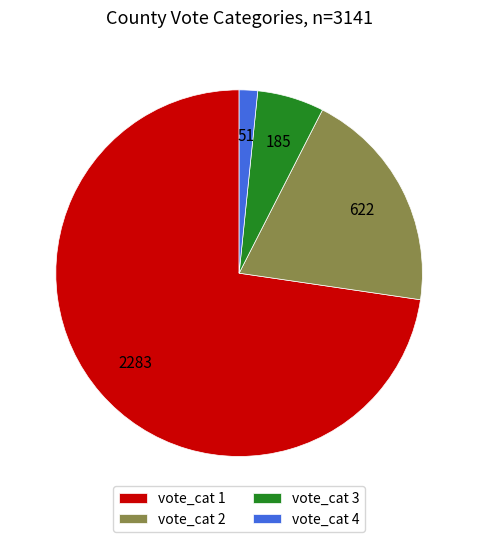

Count the number of slices in the pie.

4